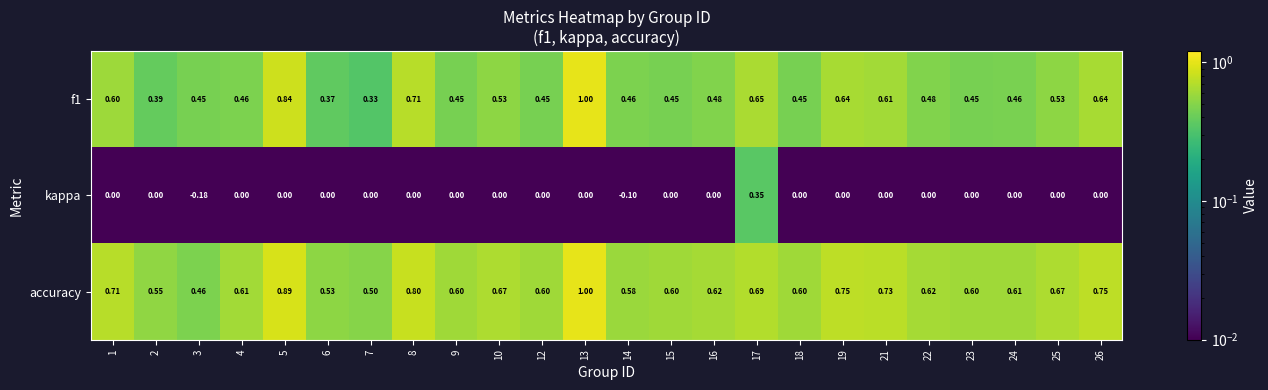

Which series has the largest total across all categories?

accuracy